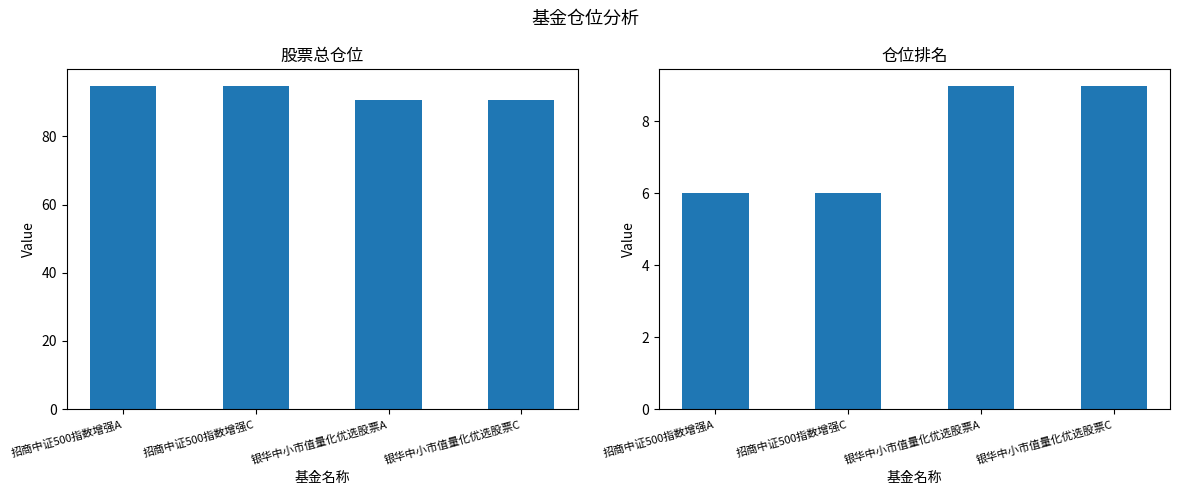

What position from the right is 招商中证500指数增强C?

3